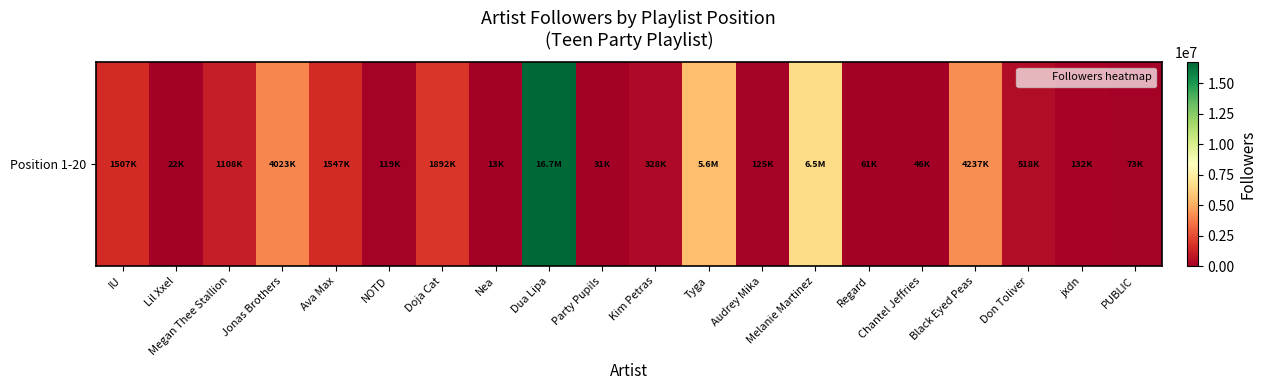

What is the greatest value displayed?

16717403